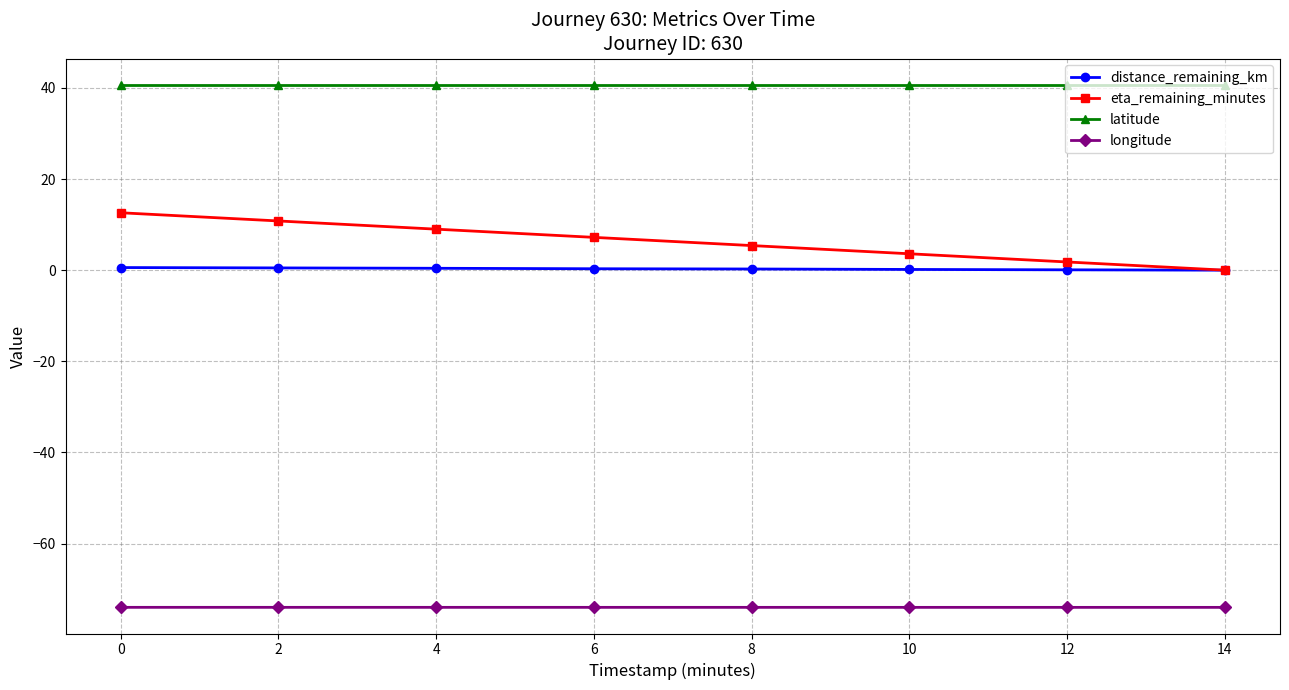

Which series has the largest total across all categories?

latitude